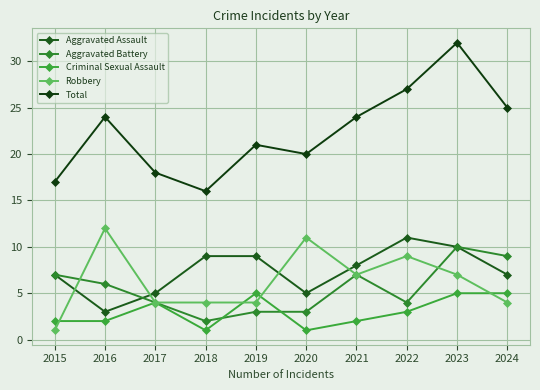

Where does the Robbery series first go above 7?

2016